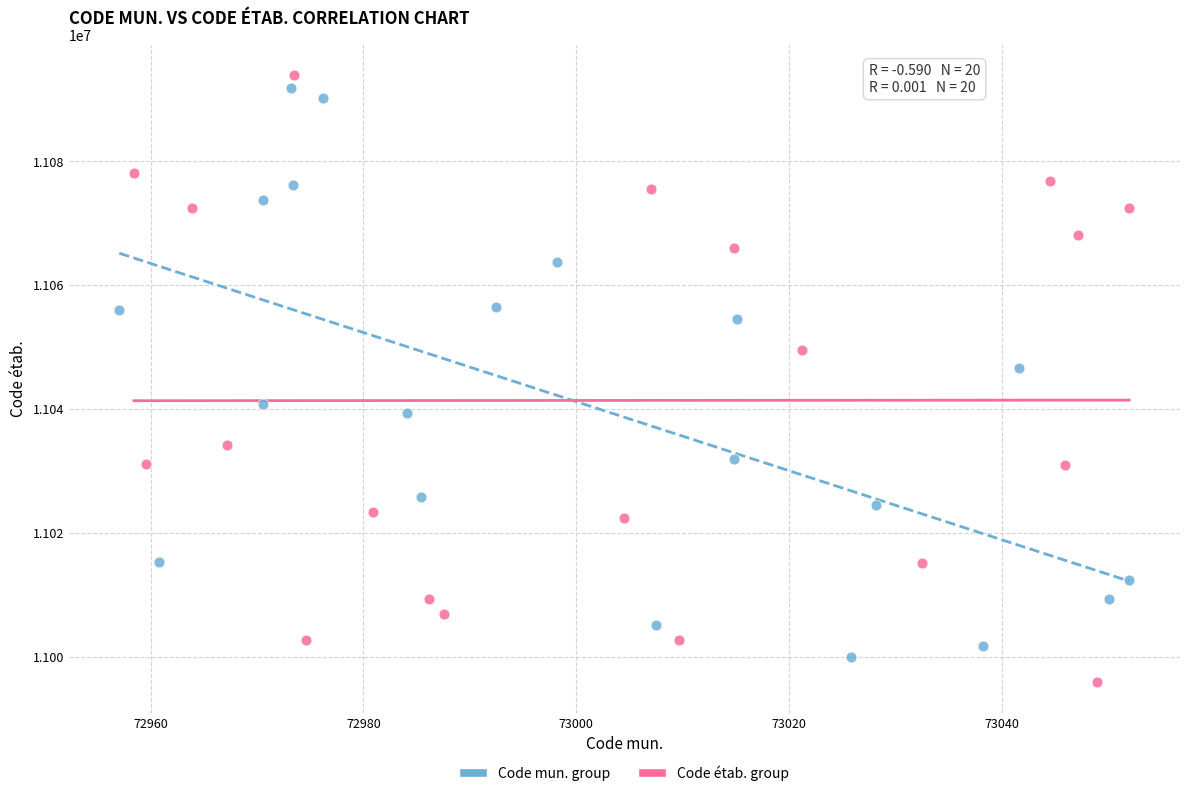

Which series reaches the minimum Y coordinate?

Code étab. group